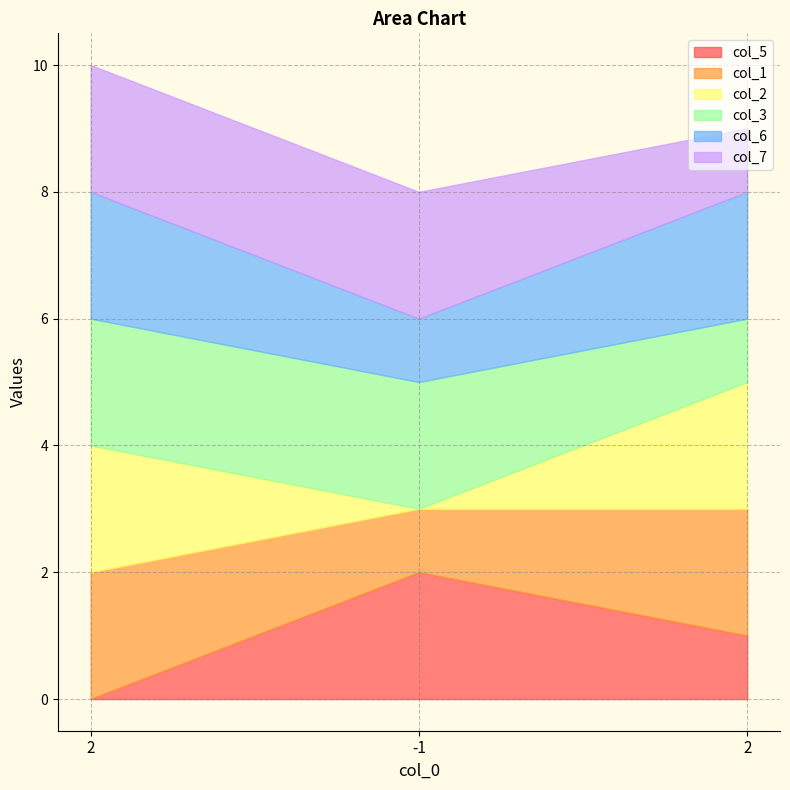

What value does the col_7 series have at 2?

2